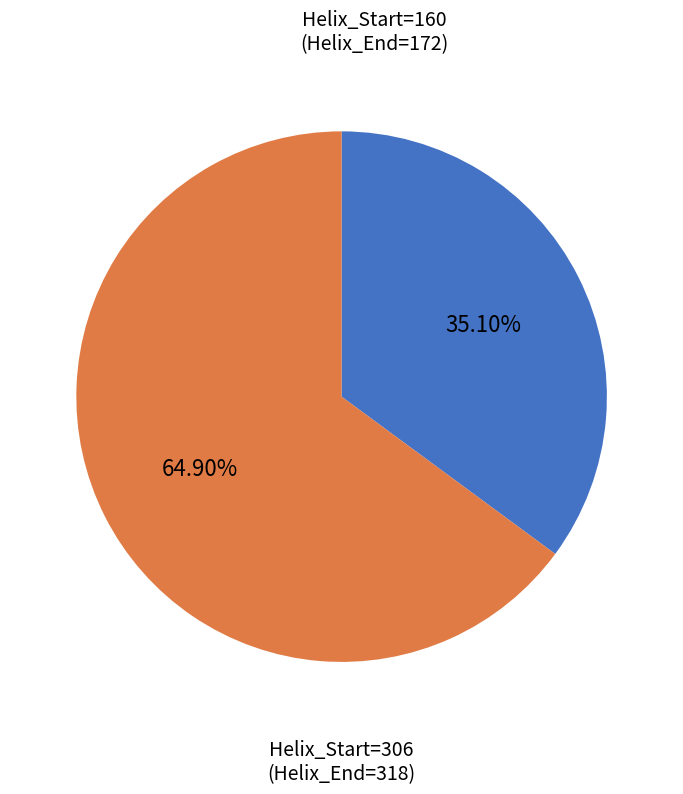

Is there any slice that represents more than half of the pie?

Yes